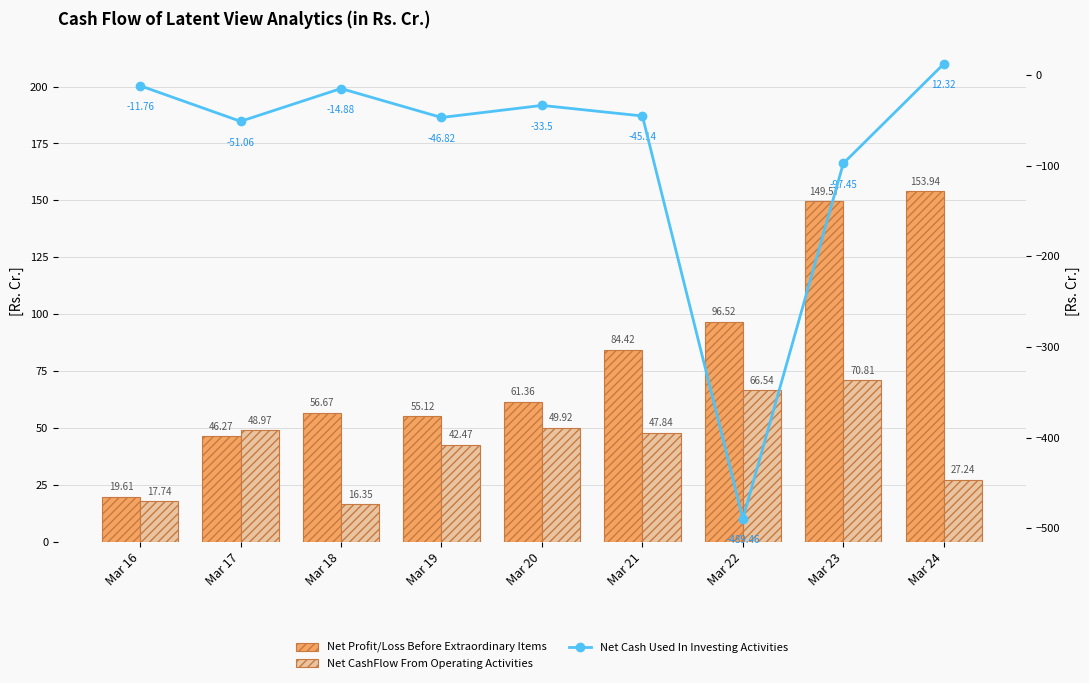

What is the total value across all series at Mar 22?

-326.4